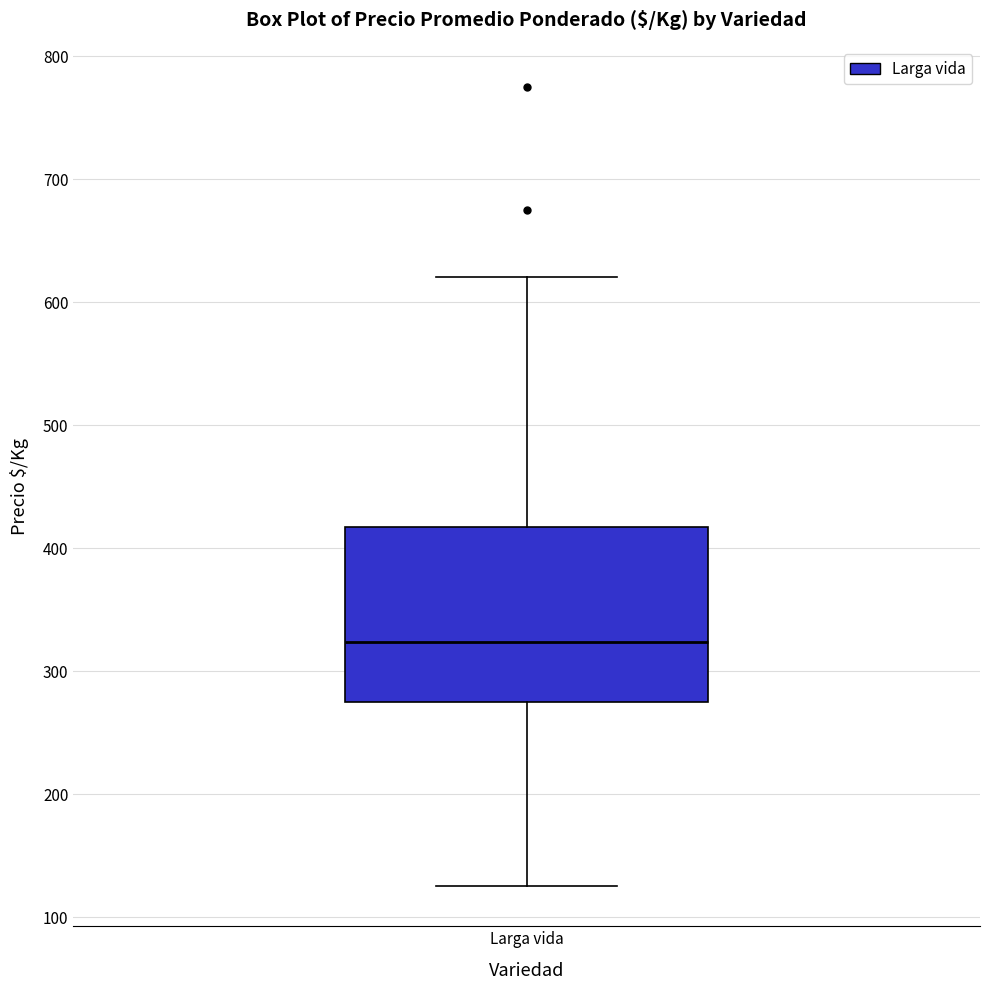

Where is the lower edge of the box for Larga vida on the y-axis? The values are not printed on the chart, so give them approximately, as read against the axis.

280